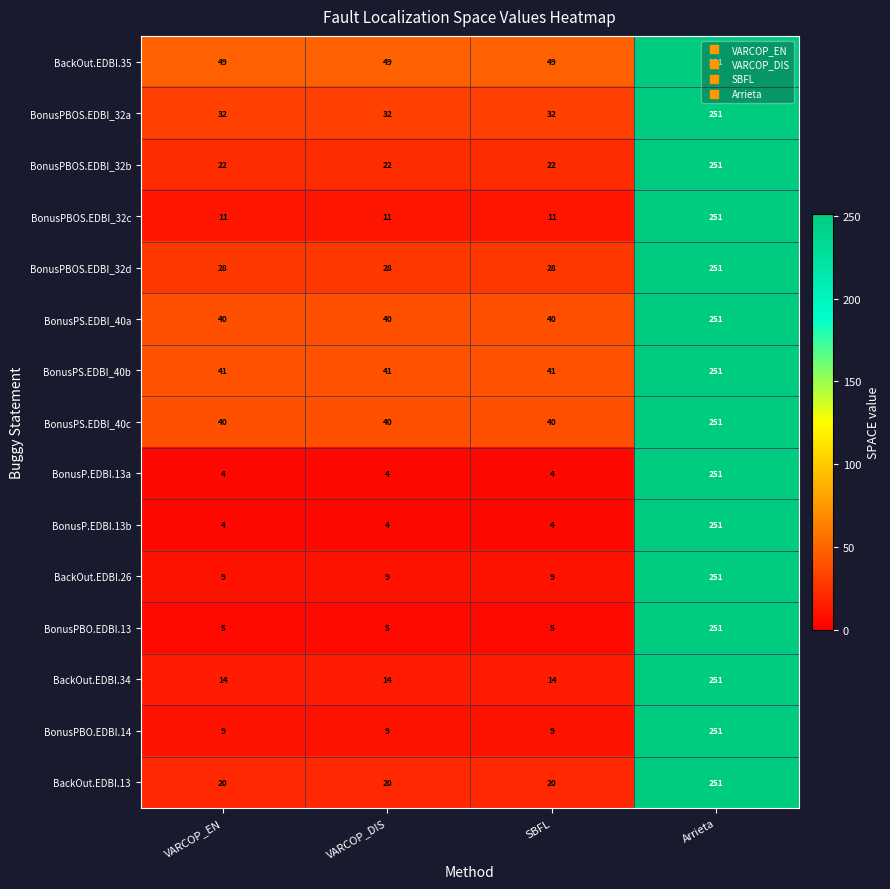

The value of BonusPBO.EDBI.13 at Arrieta is 443. True or false?

False